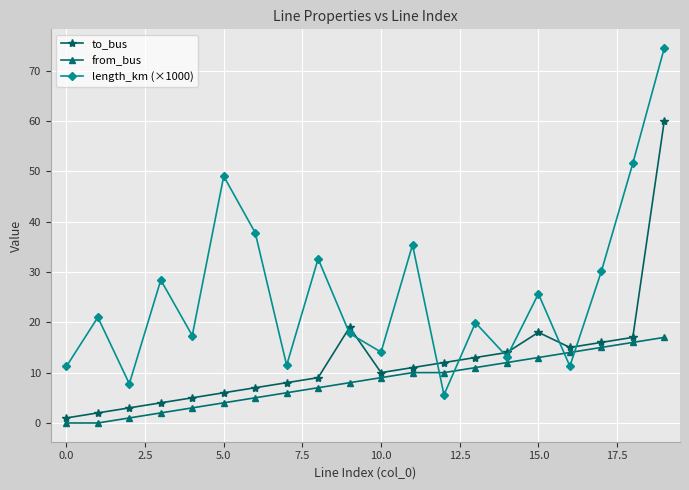

What is the difference between the second highest and second lowest values in the to_bus series?

17.0